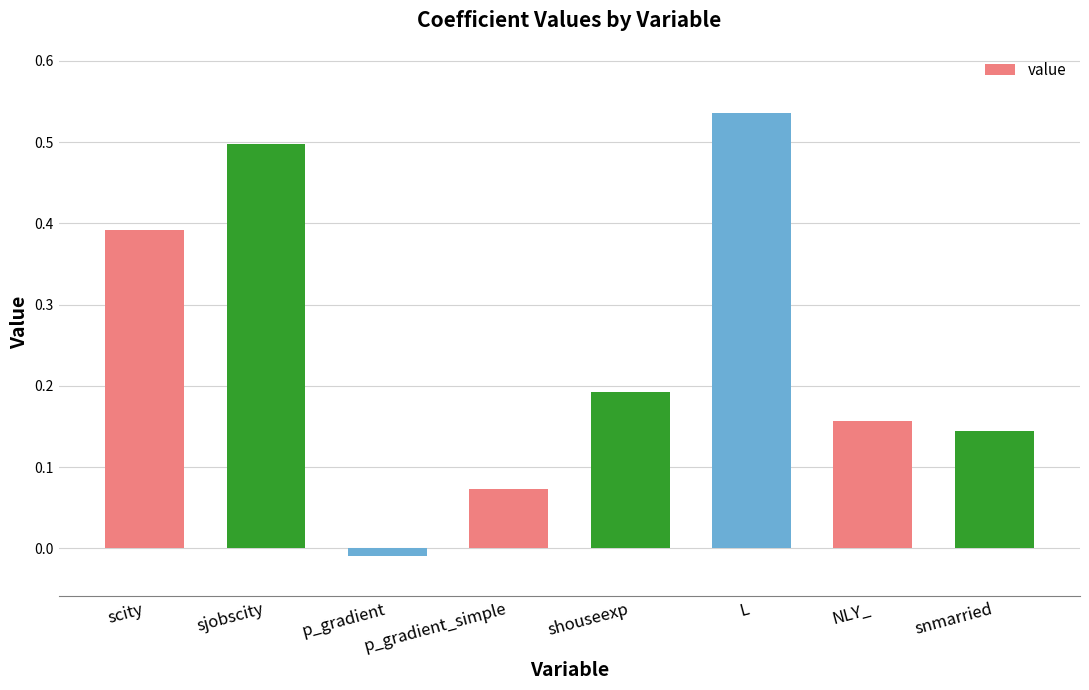

Count the number of values greater than 0.

7